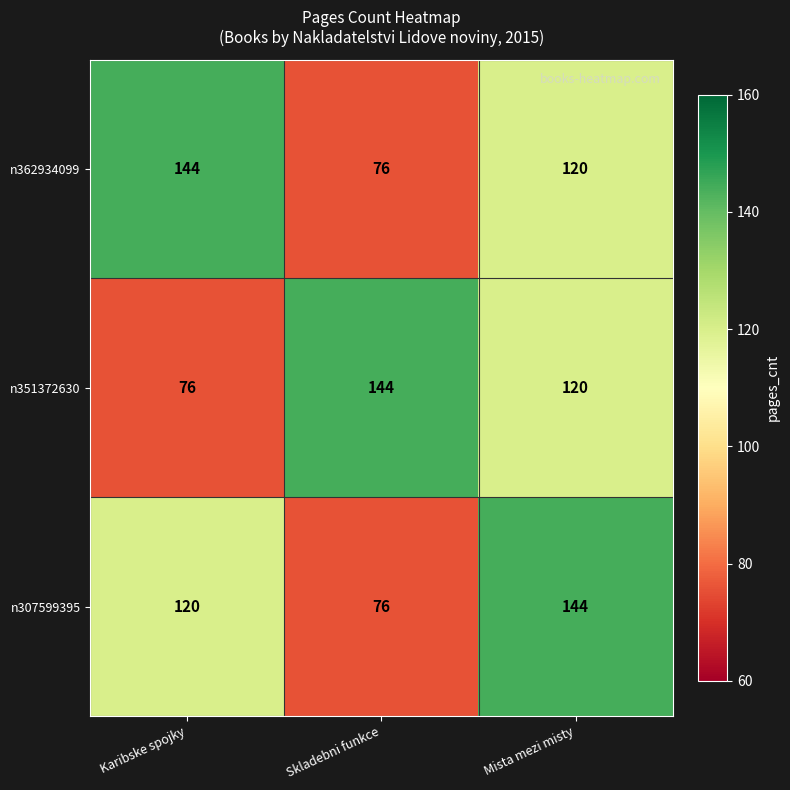

At Karibske spojky, list the series in order from smallest to largest.

n351372630, n307599395, n362934099